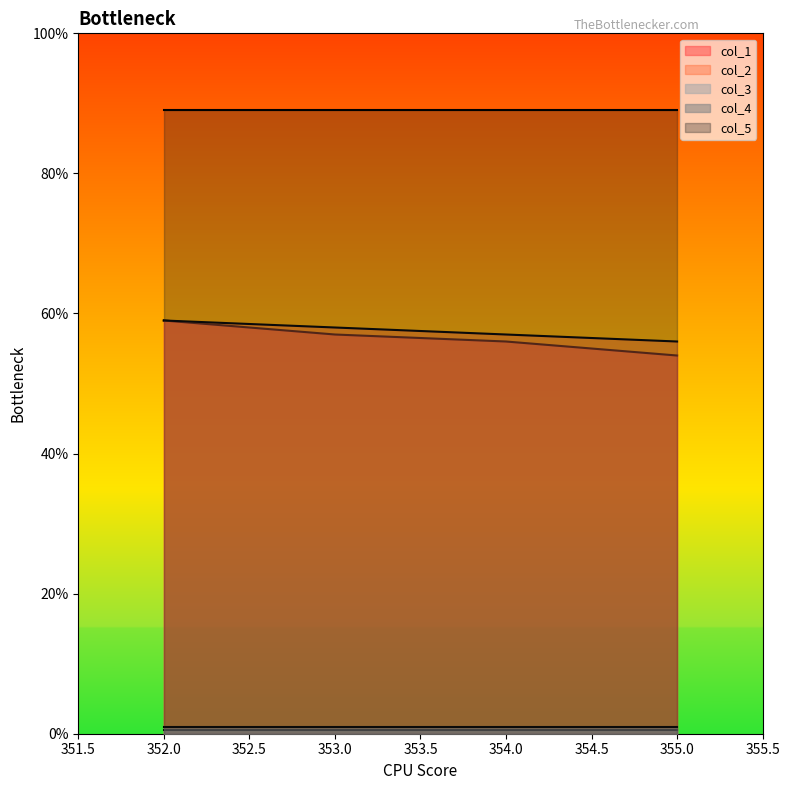

Which series has the widest spread of values?

col_1